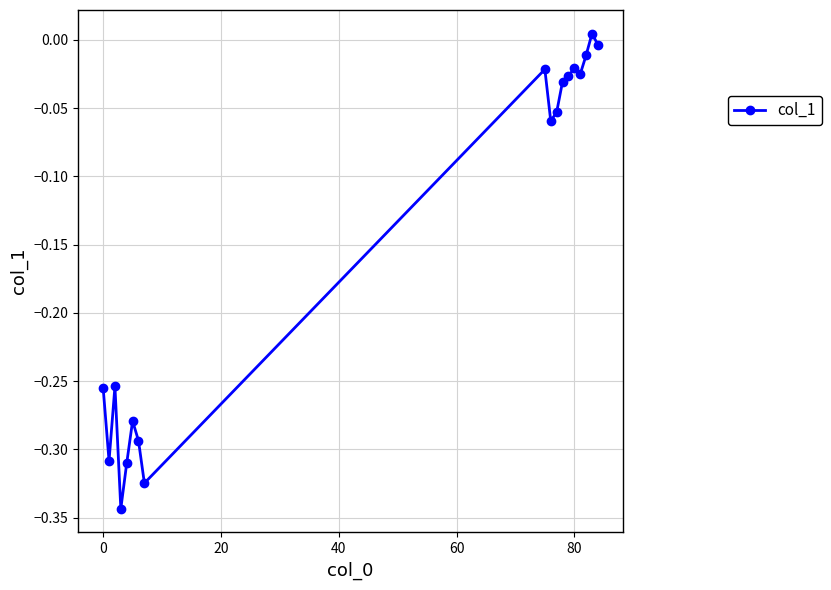

True or false: there are more than 0 points higher than both neighbors.

True